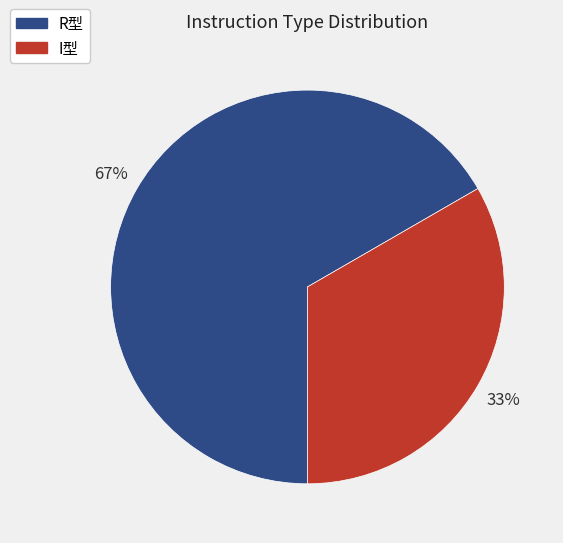

To the nearest percent, what is the average slice percentage?

50%